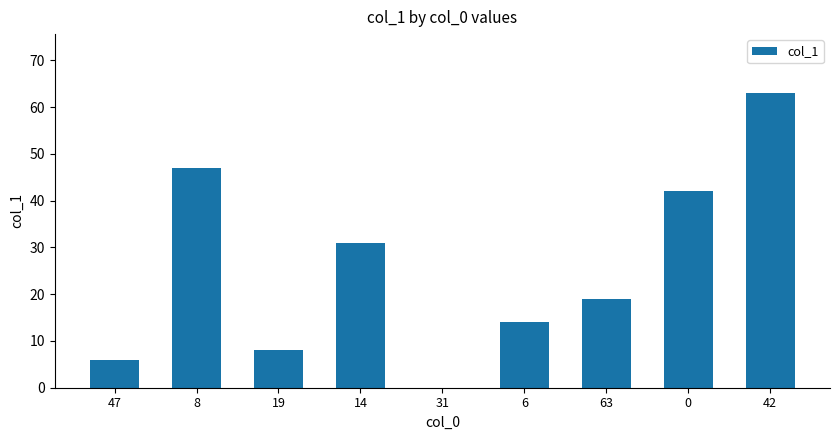

What is the average value?

26